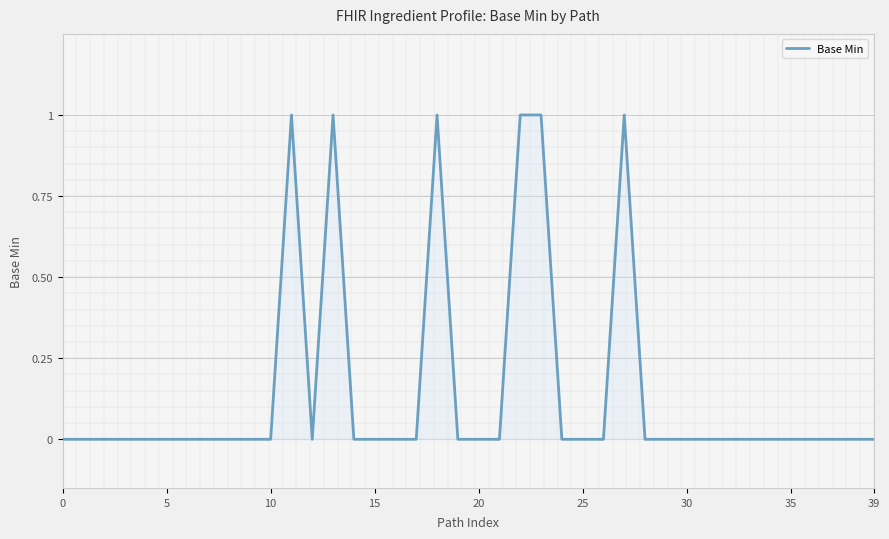

How many lines are shown in the chart?

1